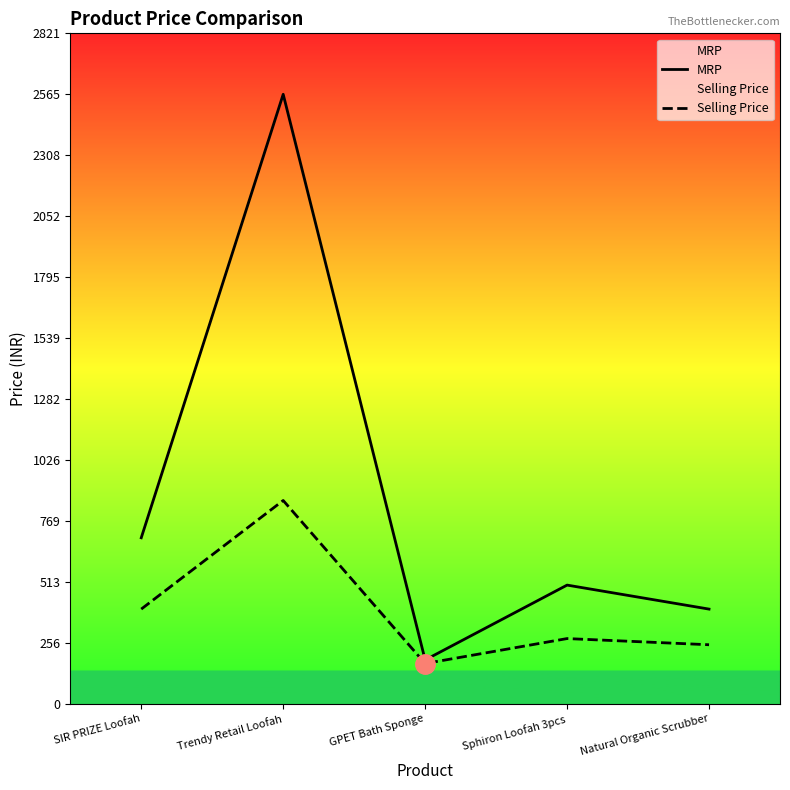

At which label does MRP first exceed 500?

SIR PRIZE Loofah